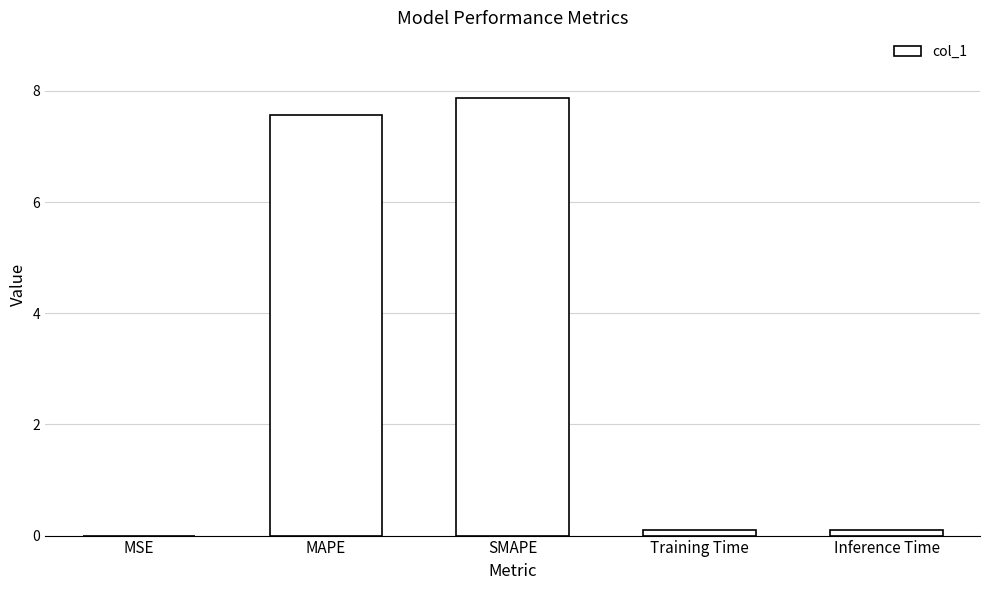

True or false: the data shows 4.4 at SMAPE.

False